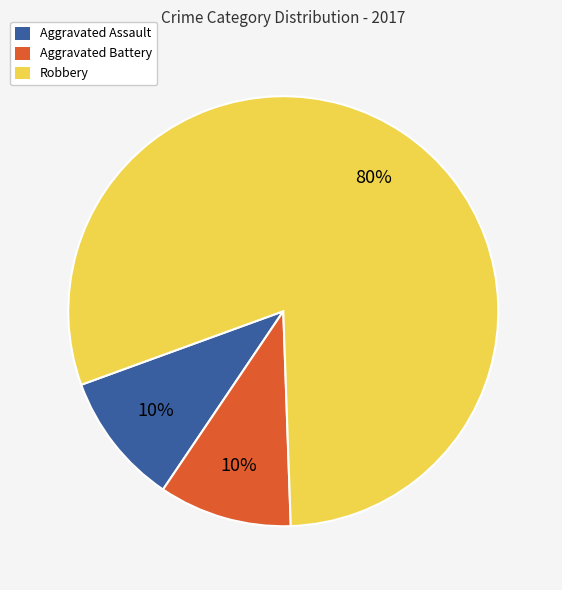

To the nearest percent, what portion does Aggravated Battery represent?

10%